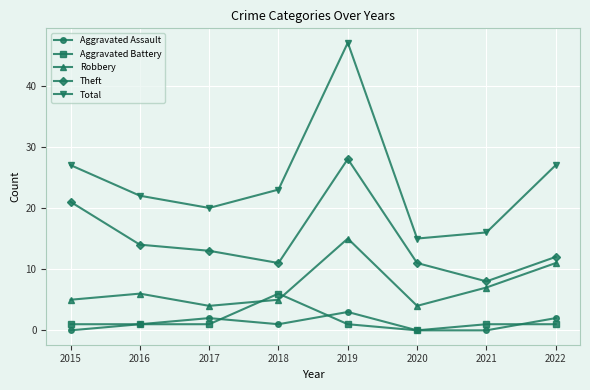

What is the total value across all series at 2021?

32